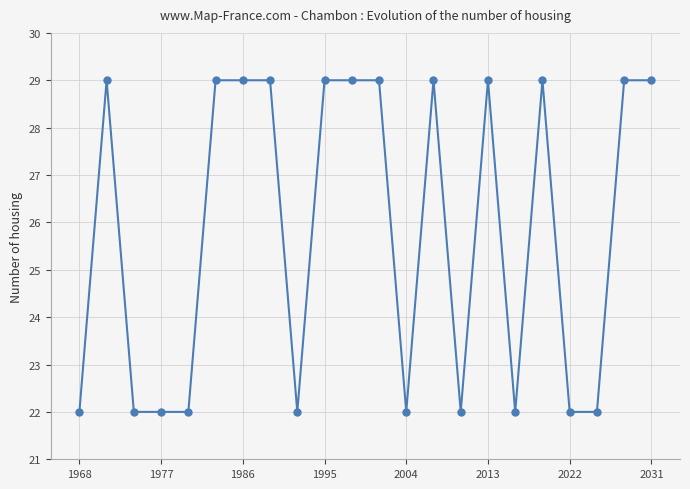

True or false: there are more than 0 points higher than both neighbors.

True